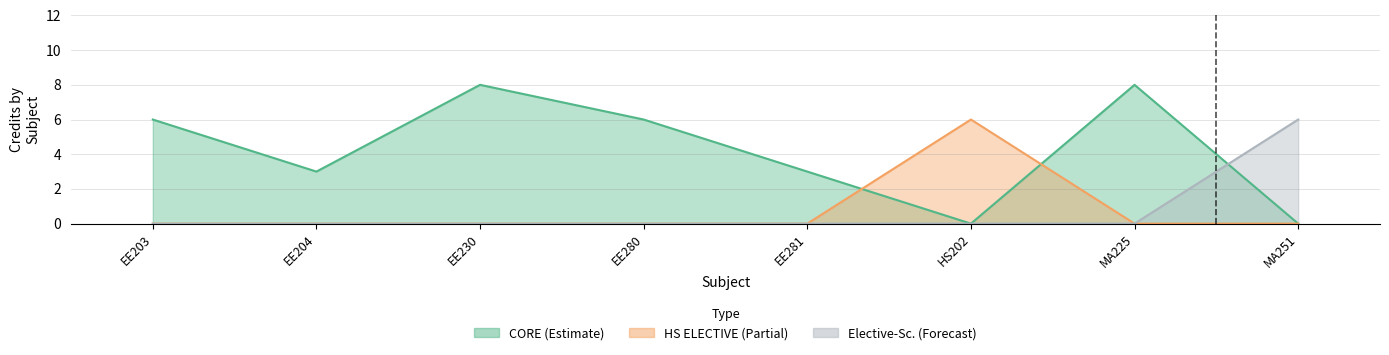

True or false: the data shows 9 at MA251.

False